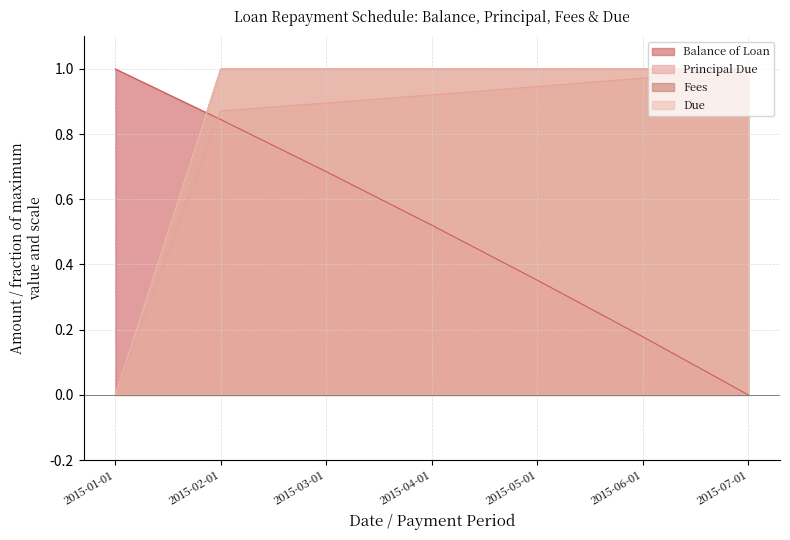

What is the label of the 5th point from the right?

2015-03-01